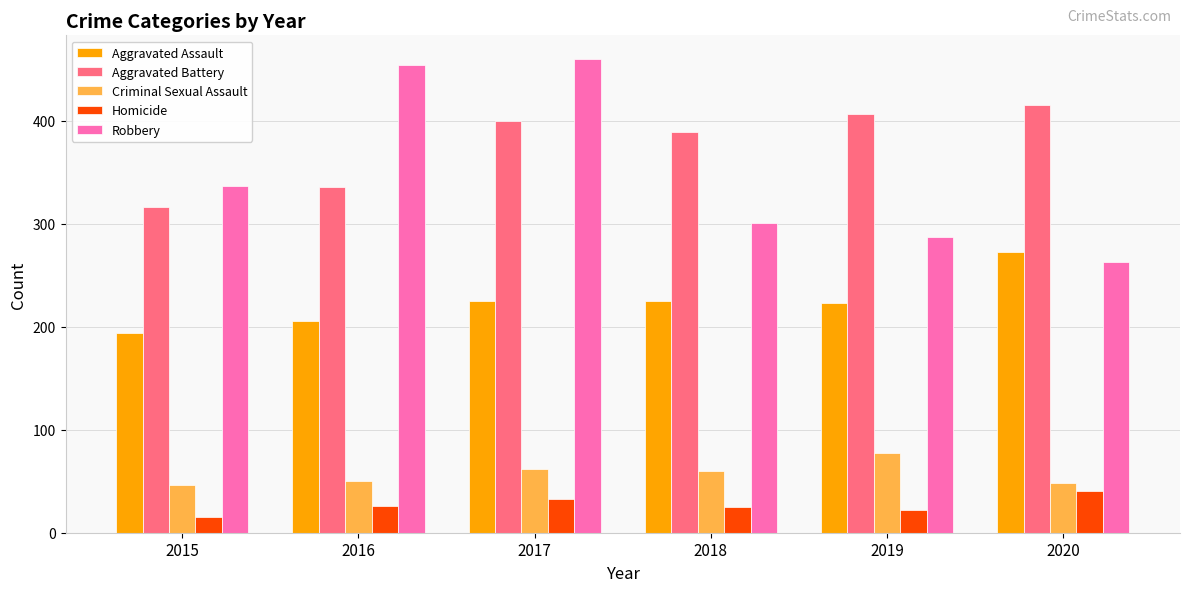

Rank the series at 2017 from lowest to highest value.

Homicide, Criminal Sexual Assault, Aggravated Assault, Aggravated Battery, Robbery